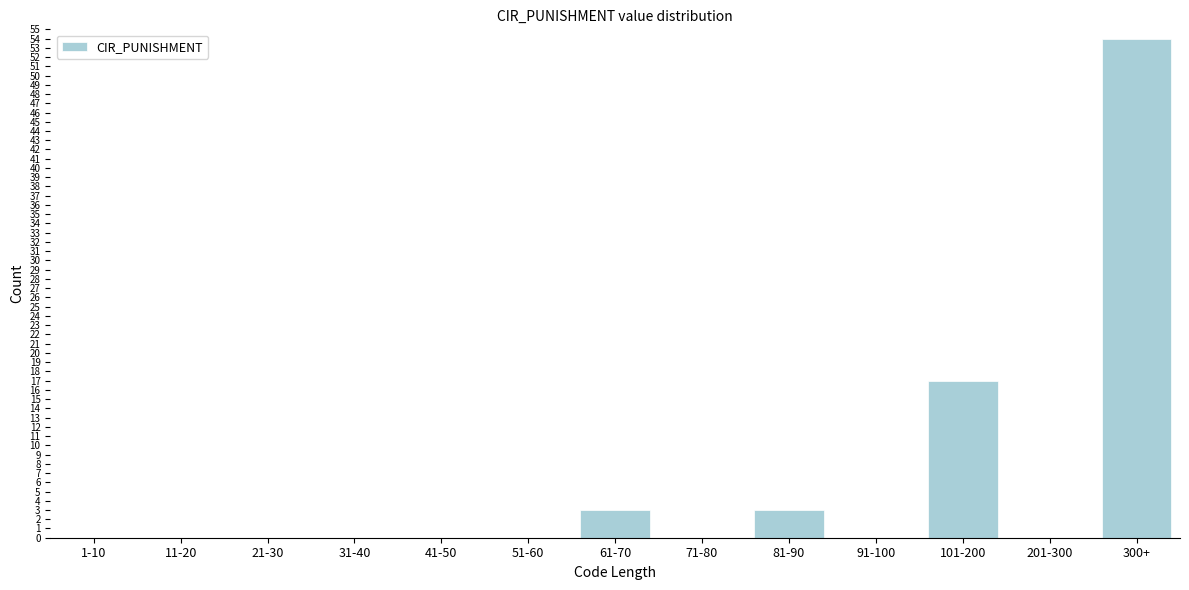

Reading left to right, what are all the values shown in this chart?

1-10=0	11-20=0	21-30=0	31-40=0	41-50=0	51-60=0	61-70=3	71-80=0	81-90=3	91-100=0	101-200=17	201-300=0	300+=54